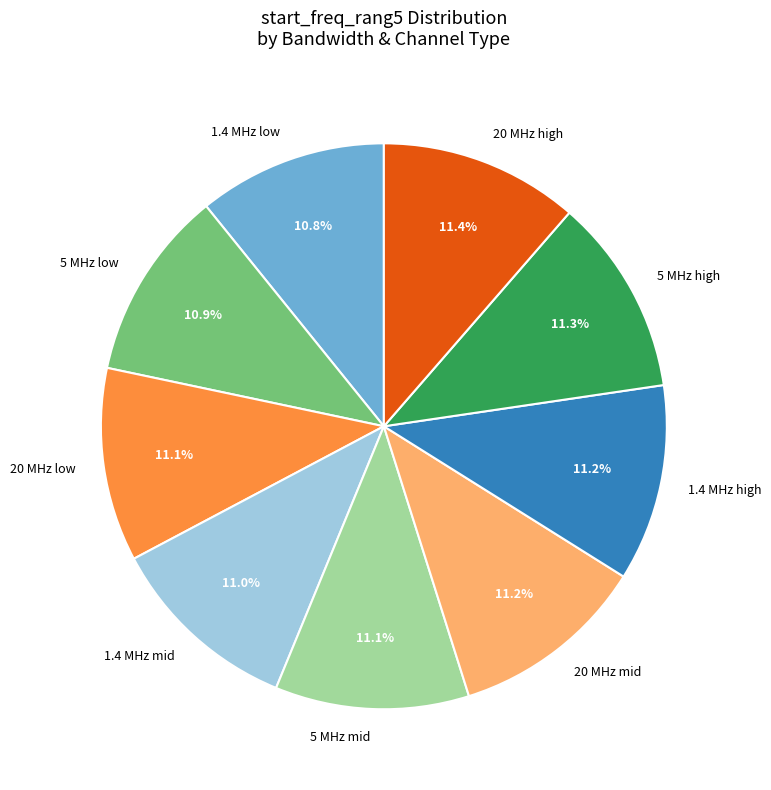

Count the number of slices in the pie.

9